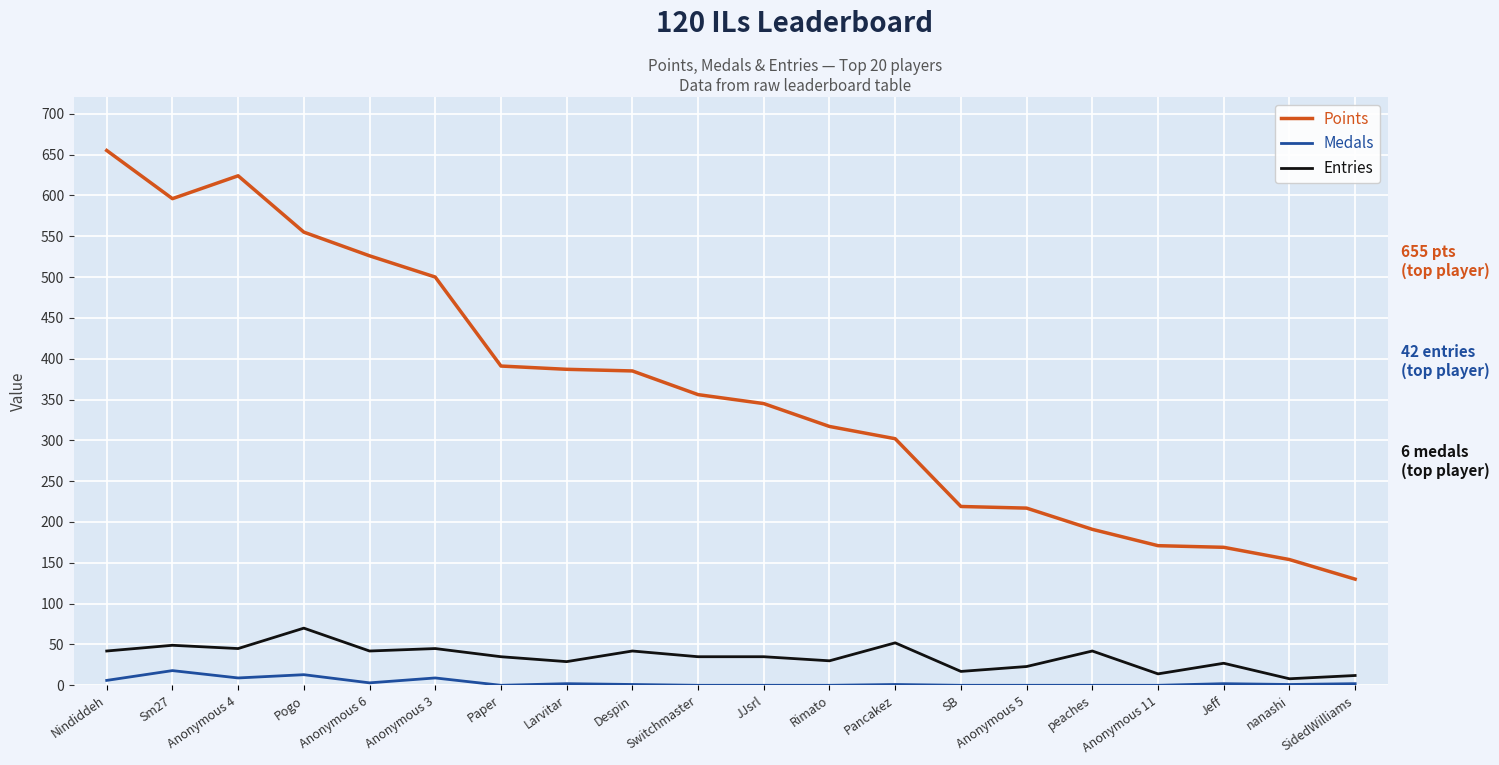

Which series has the largest total across all categories?

Points